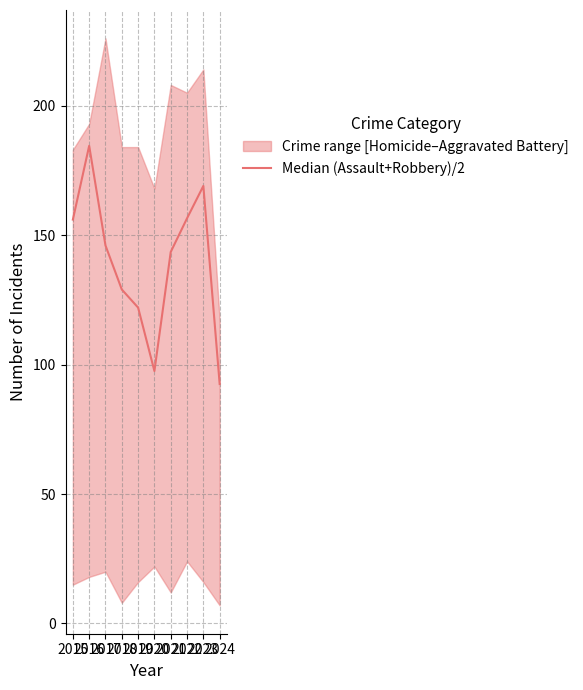

List the labels in order of value, largest first.

2016, 2023, 2022, 2015, 2017, 2021, 2018, 2019, 2020, 2024